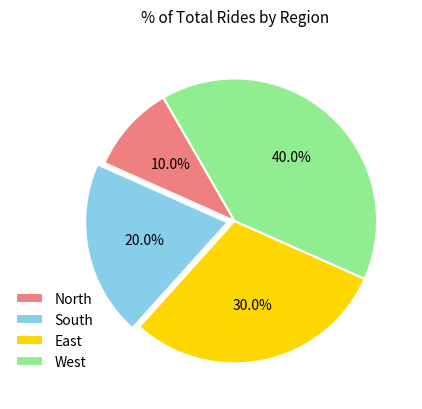

Which has a higher value, South or North?

South